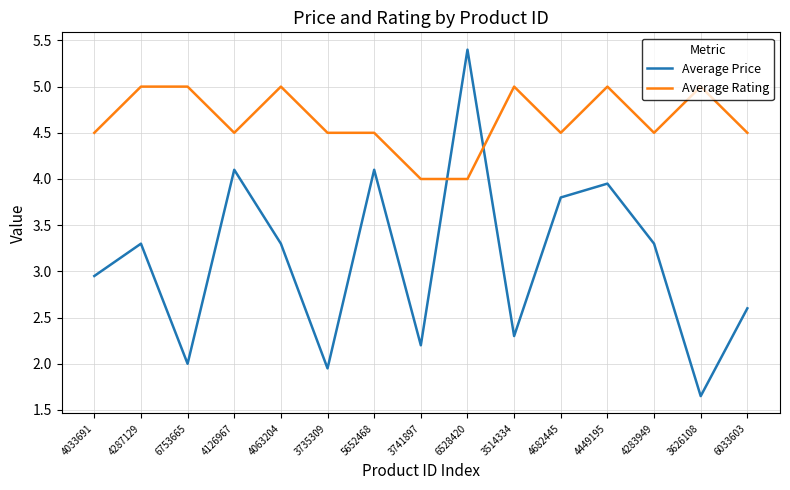

True or false: Average Rating has more than 2 points higher than both neighbors.

True